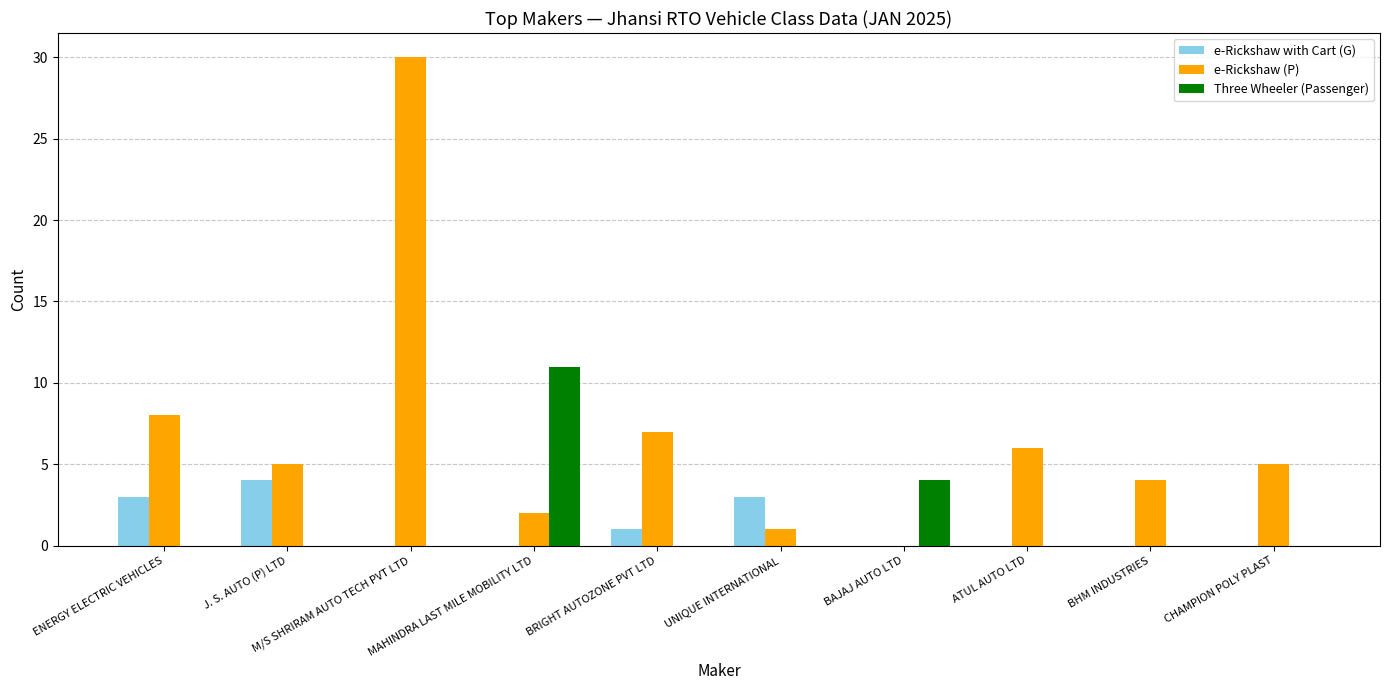

Reading left to right, extract all data points from this chart.

e-Rickshaw with Cart (G): 3	4	0	0	1	3	0	0	0	0
e-Rickshaw (P): 8	5	30	2	7	1	0	6	4	5
Three Wheeler (Passenger): 0	0	0	11	0	0	4	0	0	0